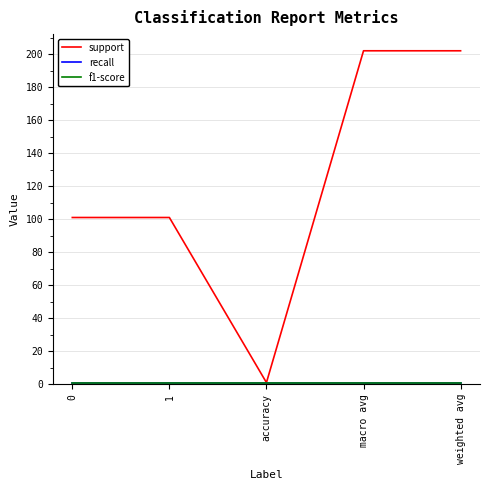

Does the chart display data point markers on the line(s)?

No